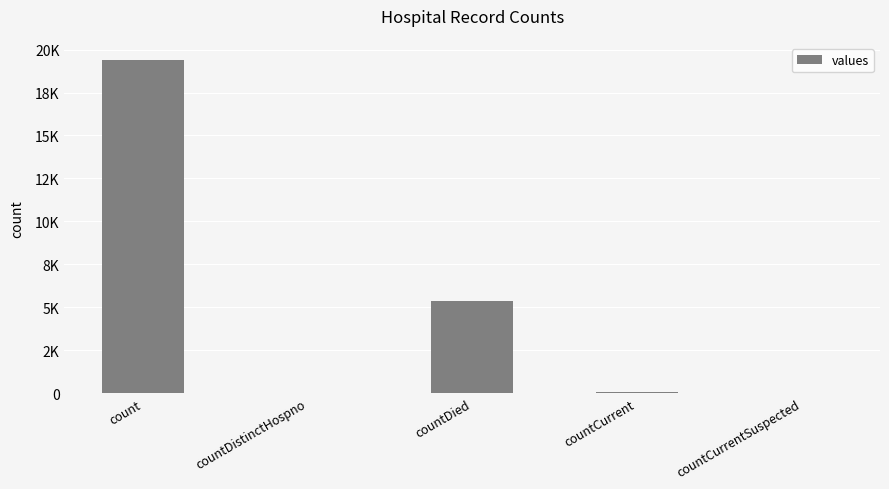

What is the change in value from count to countDistinctHospno?

-19382